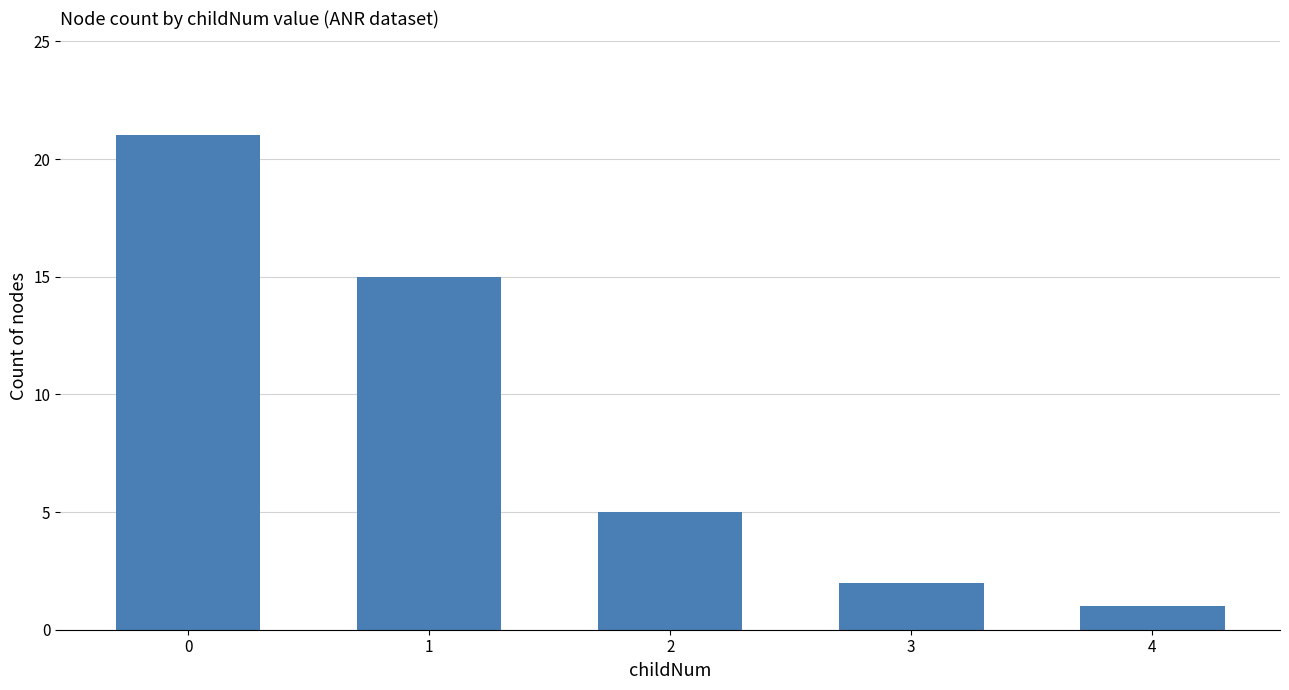

Reading left to right, list all the values displayed in this chart.

21	15	5	2	1